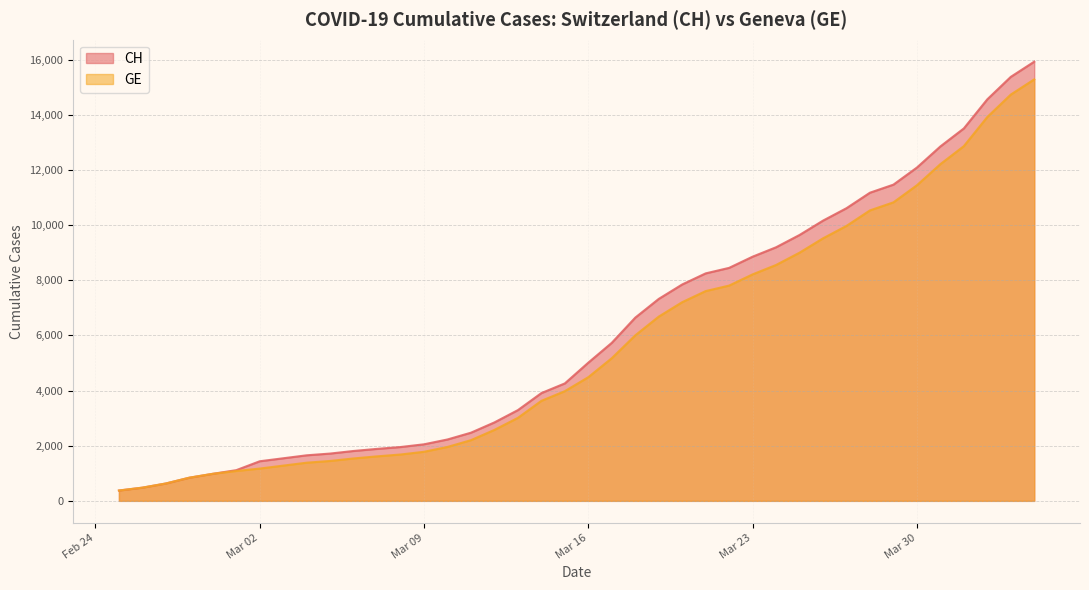

Read the CH value at 2020-03-20, to the nearest 100.

7800